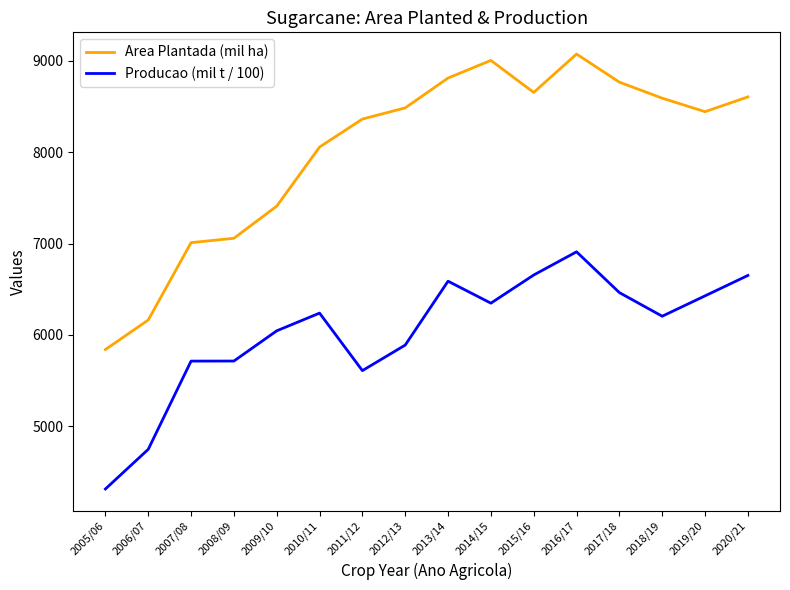

List the series in order of their peak value, lowest first.

Producao (mil t / 100), Area Plantada (mil ha)